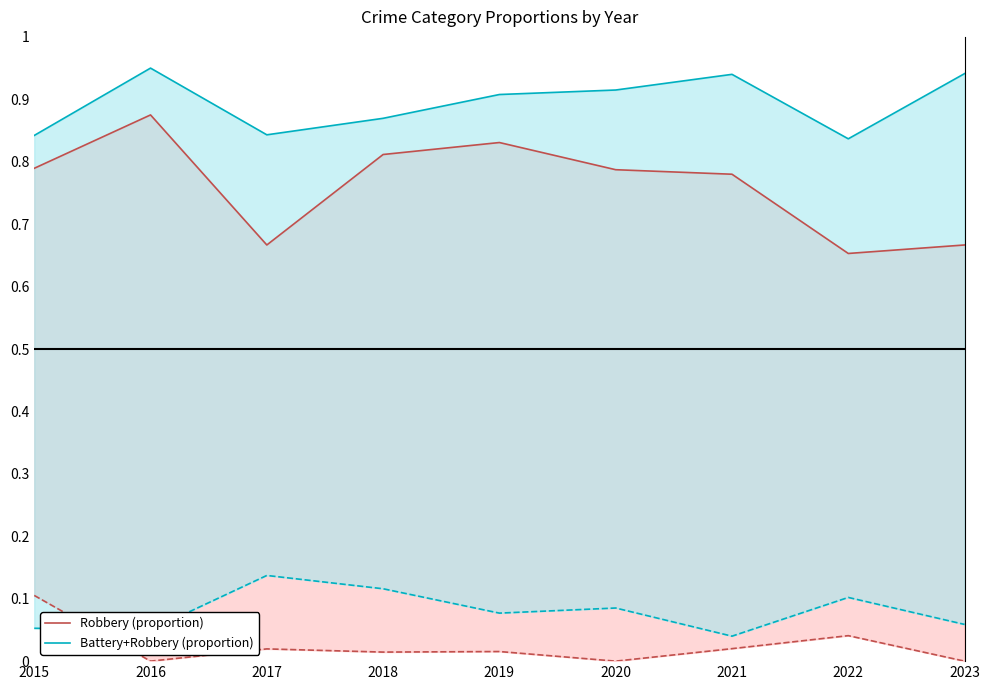

The Battery+Robbery (proportion) series shows 0.8 at 2022. True or false?

True